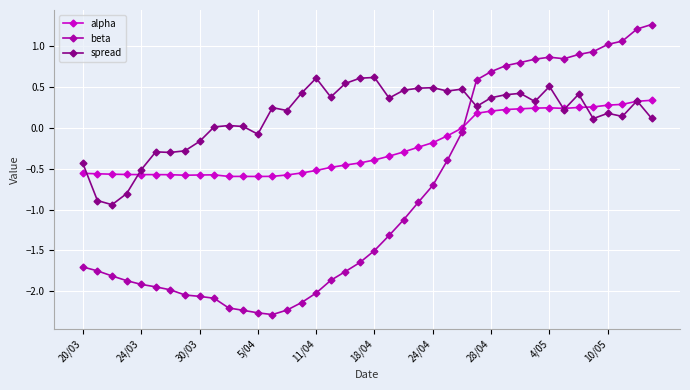

True or false: spread has more than 0 points higher than both neighbors.

True